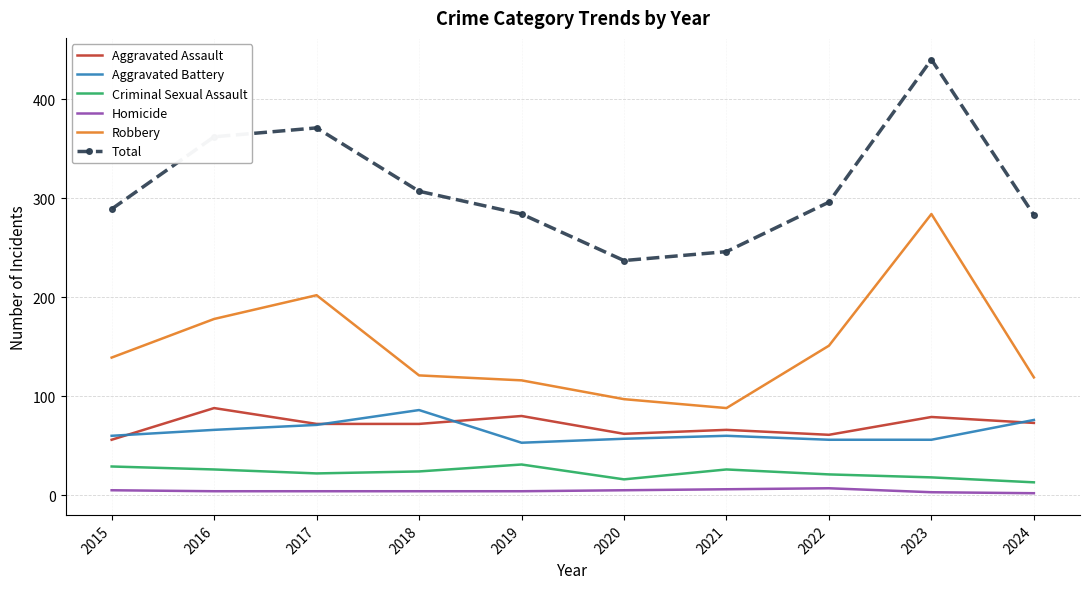

What are all the series names shown in the legend?

Aggravated Assault, Aggravated Battery, Criminal Sexual Assault, Homicide, Robbery, Total